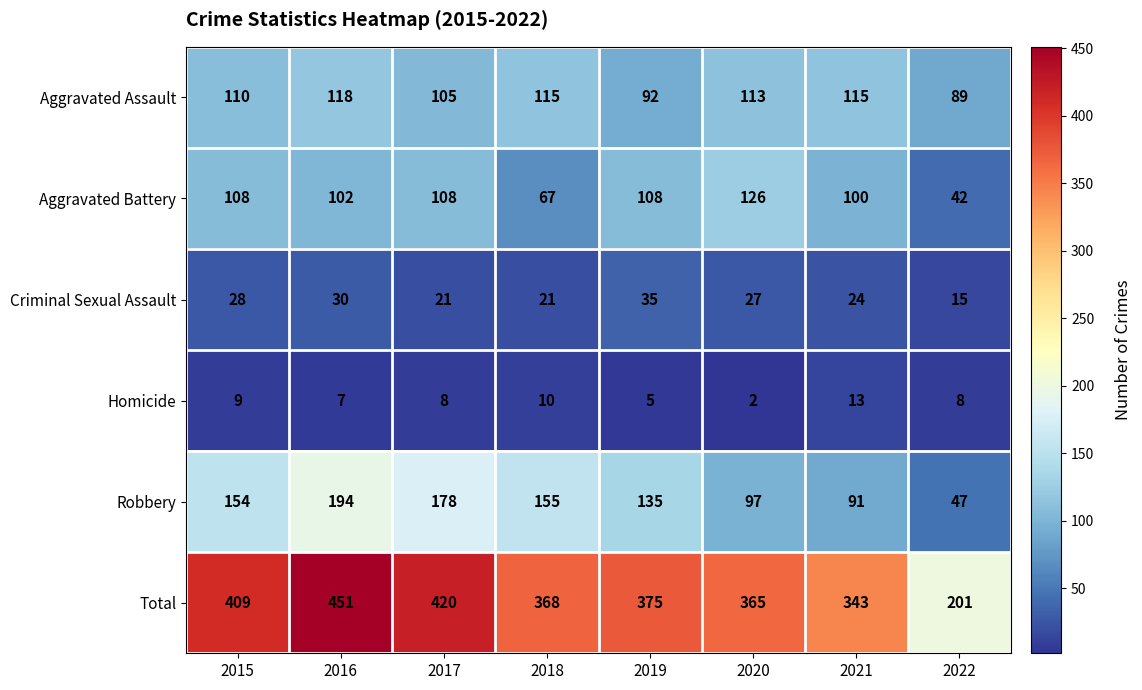

At which label is Criminal Sexual Assault closest to 25?

2021